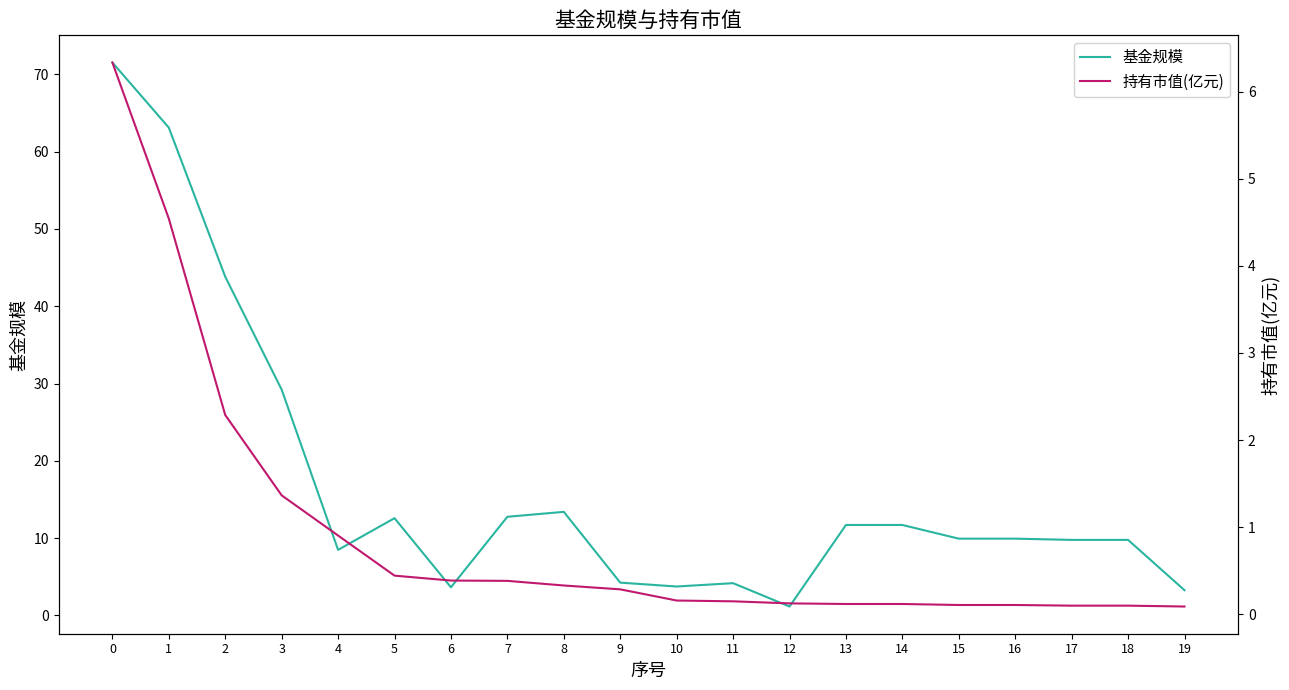

The 基金规模 series shows 17.8 at 15. True or false?

False